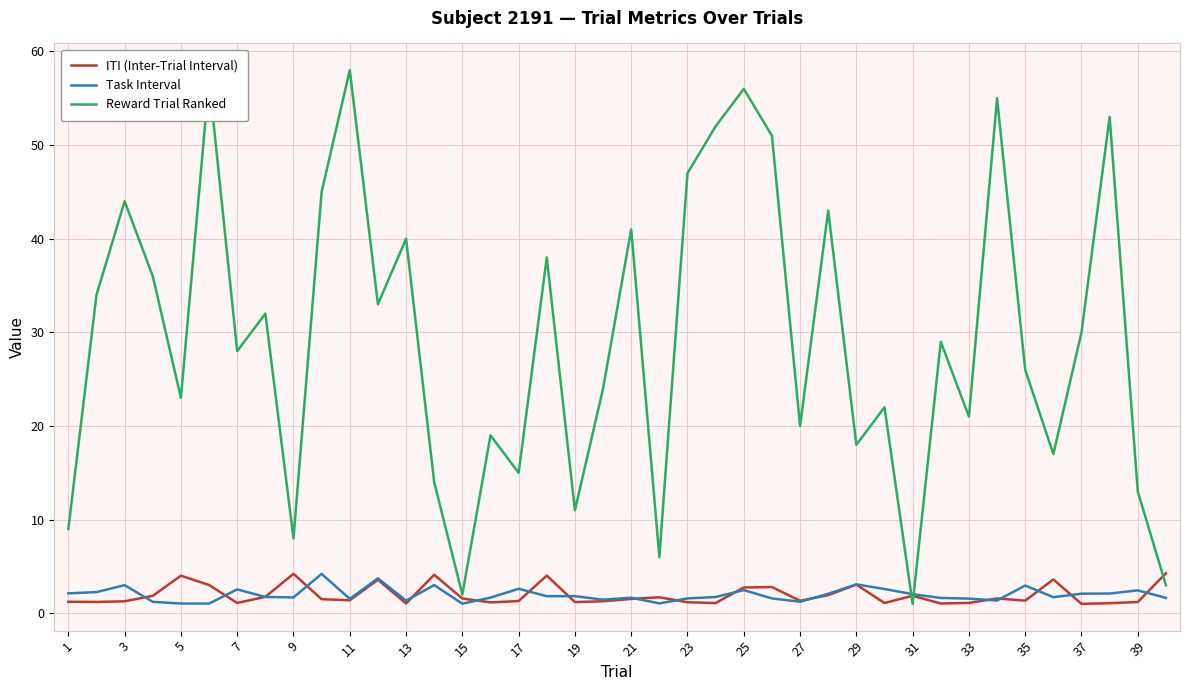

Which series has the largest total across all categories?

Reward Trial Ranked